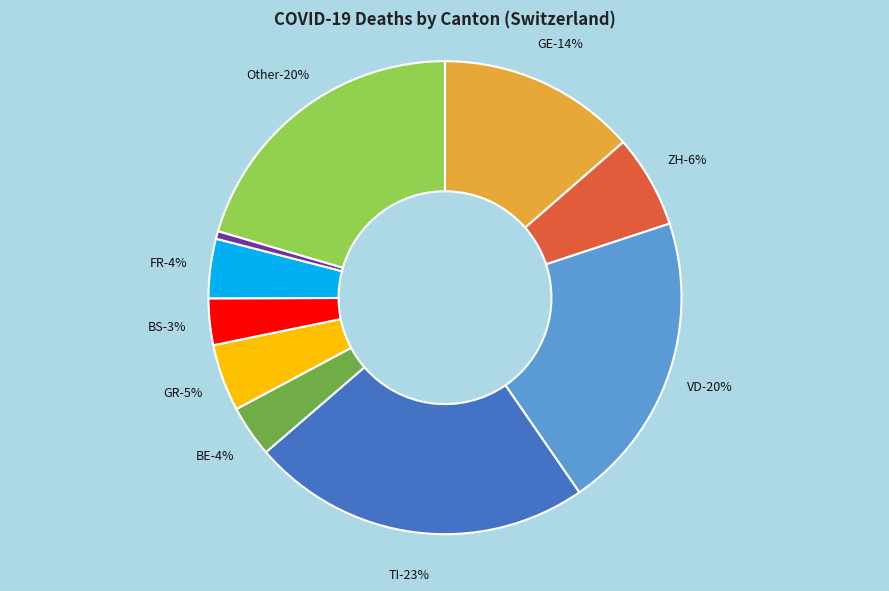

Does 2020-04-06 account for over 50% of the chart?

No